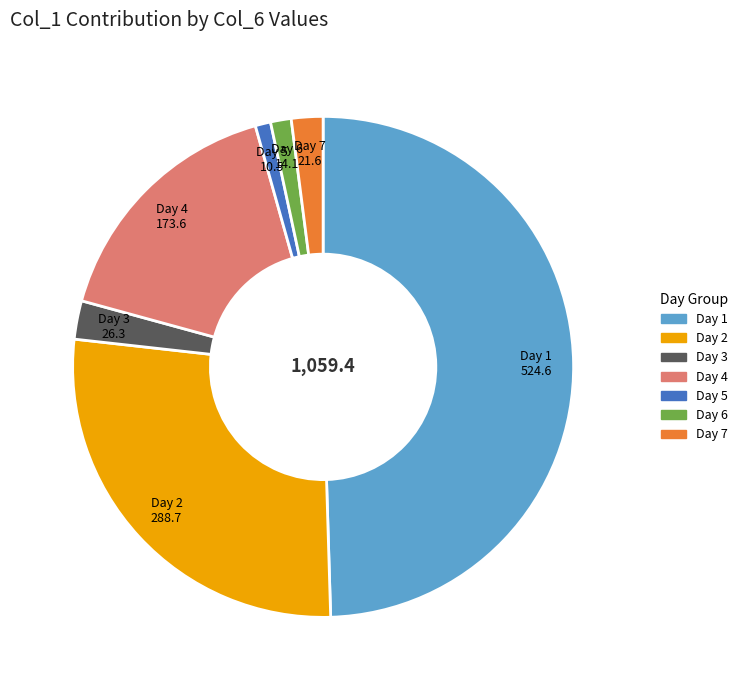

Count the number of slices in the pie.

7